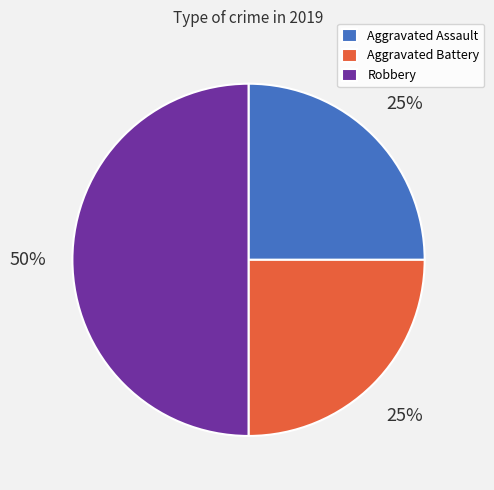

To the nearest percent, what percentage of the pie is Aggravated Battery?

25%